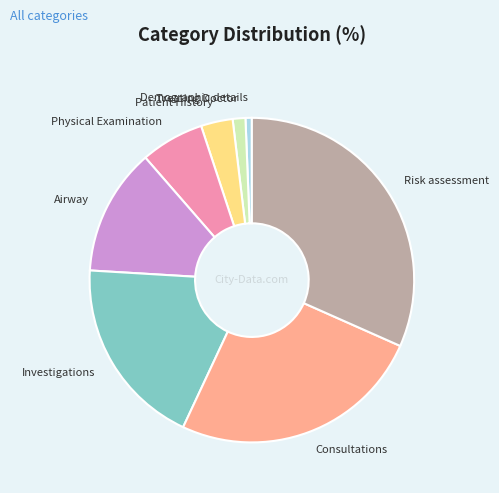

How many slices are in this pie chart?

8